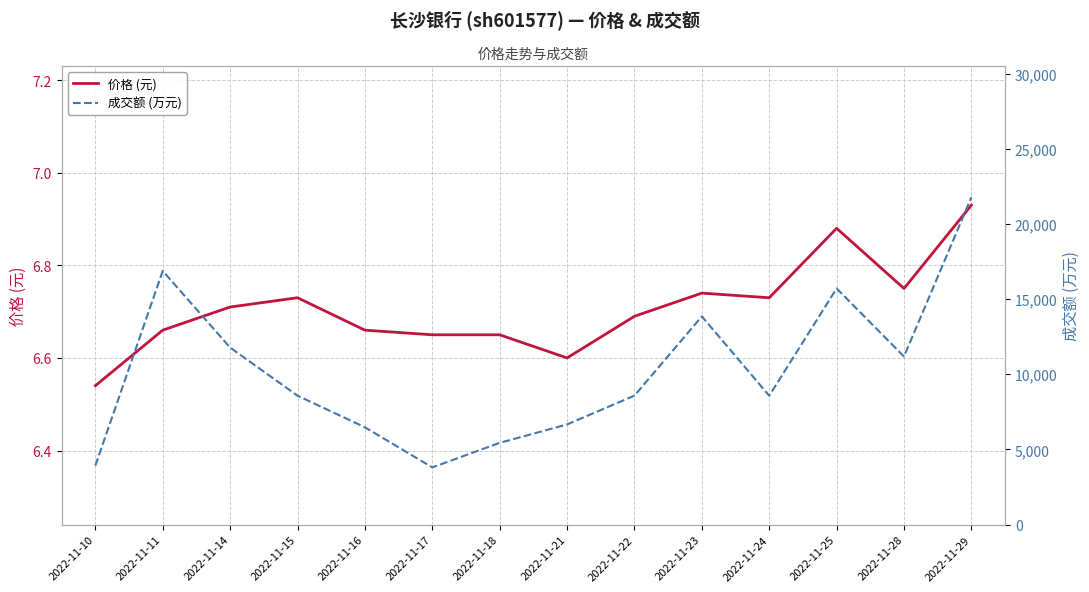

True or false: 价格 (元) and 成交额 (万元) cross at least once.

False